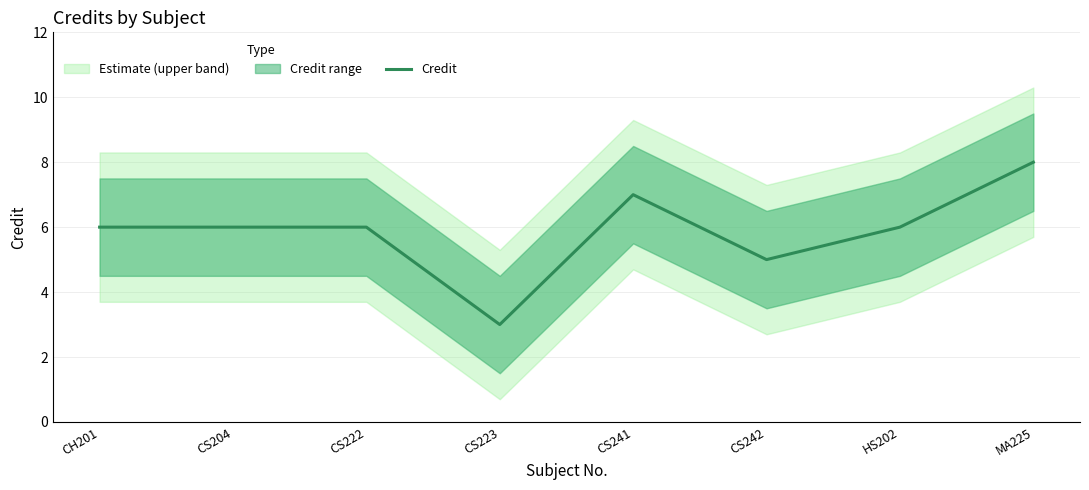

What is the difference between the maximum and minimum values?

5